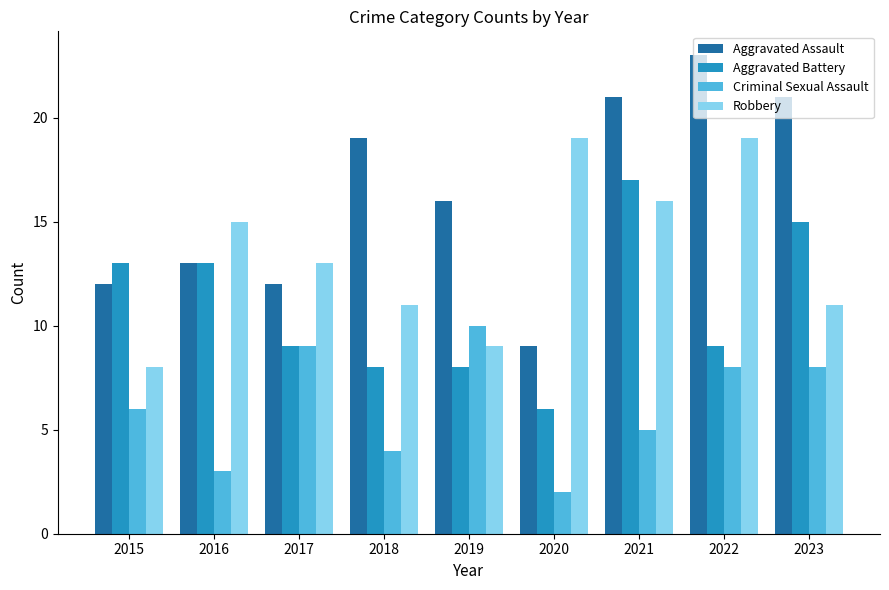

True or false: Robbery has a value of 19 at 2020.

True